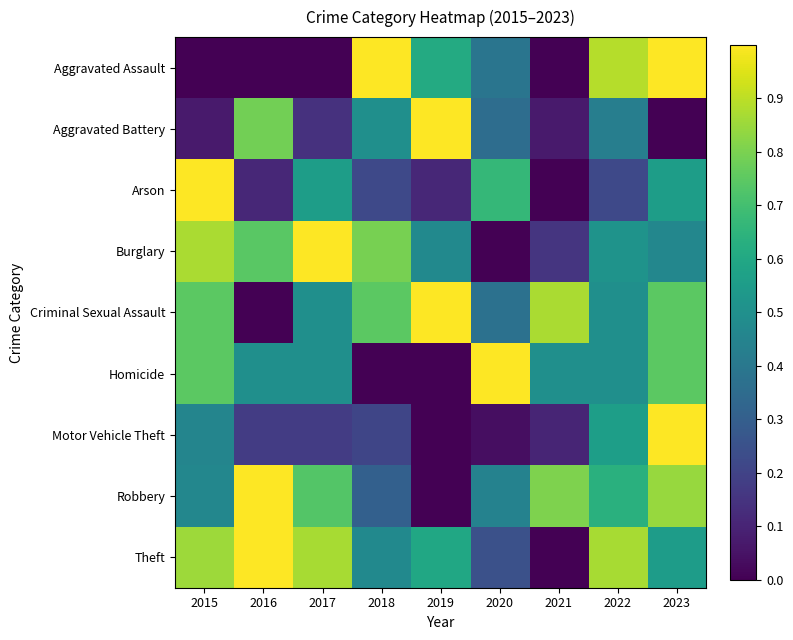

Which has a higher value, 2018 or 2019?

2018